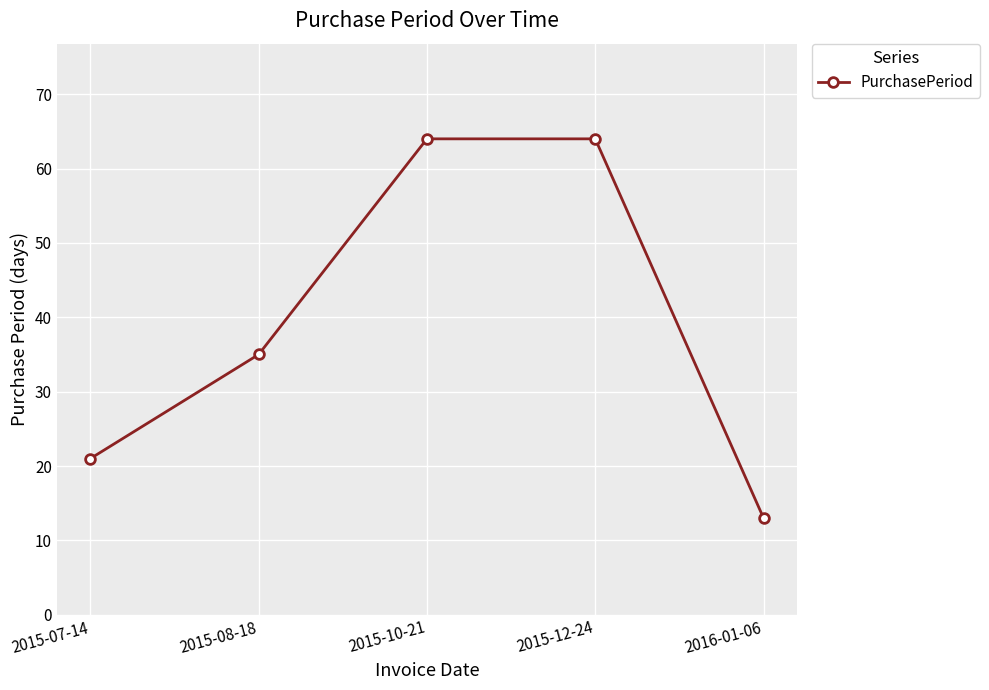

The value at 2015-08-18 is 18. True or false?

False